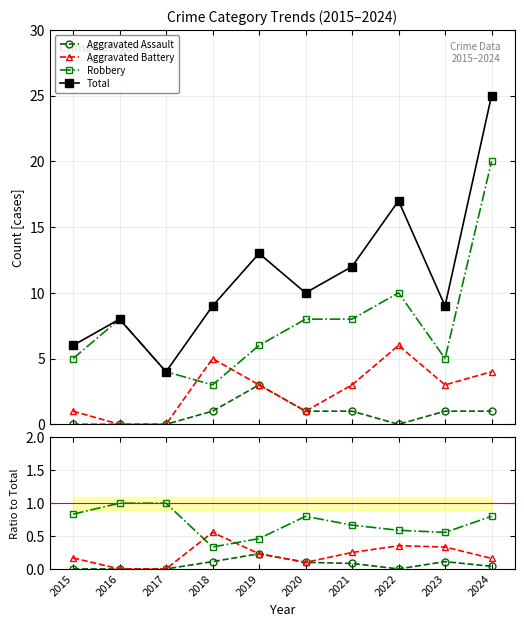

Reading right to left, extract all data points from this chart.

Aggravated Assault: 0.0	0.1	0.0	0.1	0.1	0.2	0.1	0.0	0.0	0.0
Aggravated Battery: 0.2	0.3	0.4	0.2	0.1	0.2	0.6	0.0	0.0	0.2
Robbery: 0.8	0.6	0.6	0.7	0.8	0.5	0.3	1.0	1.0	0.8
Total: 25.0	9.0	17.0	12.0	10.0	13.0	9.0	4.0	8.0	6.0